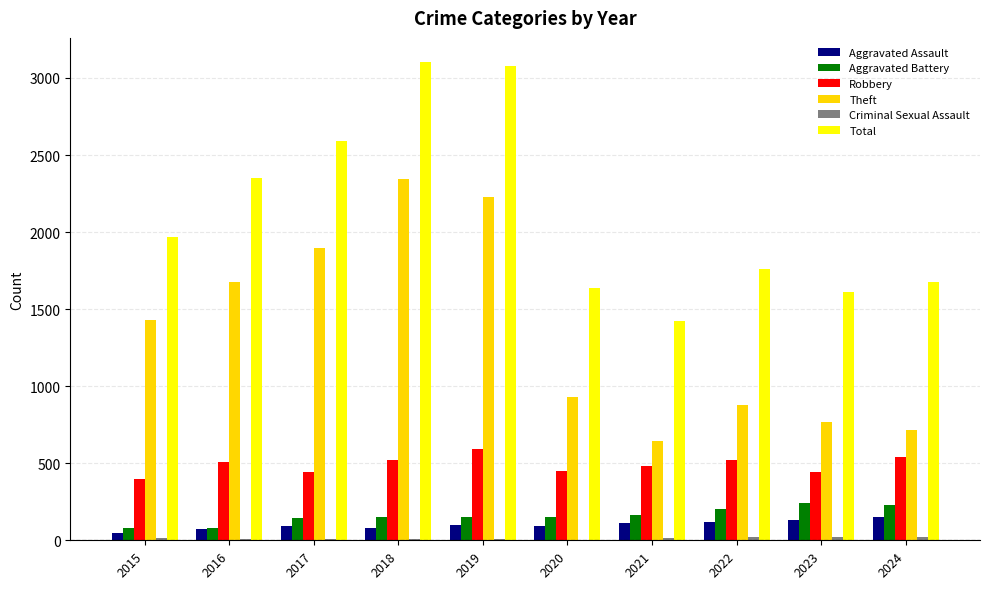

The Robbery series shows 720 at 2021. True or false?

False